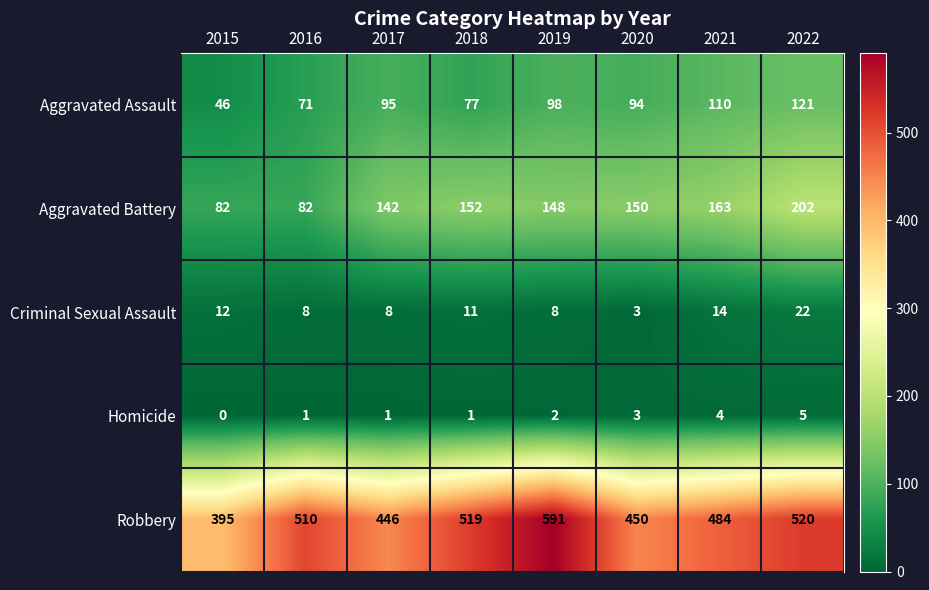

The value of Robbery at 2022 is 520. True or false?

True